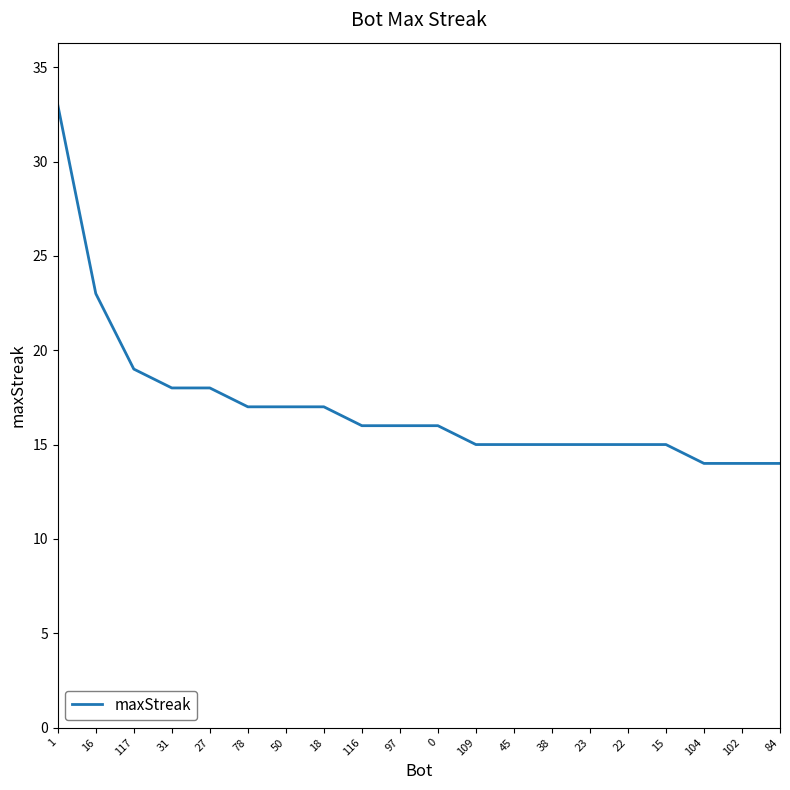

The value at 15 is 15. True or false?

True